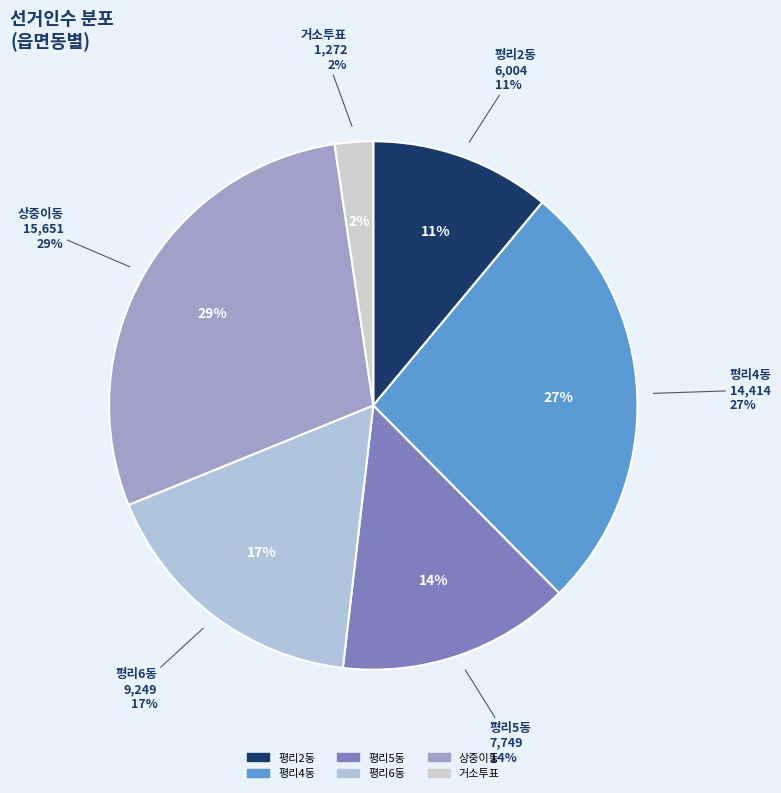

What is the change in value from 평리5동 to 평리6동?

+1500